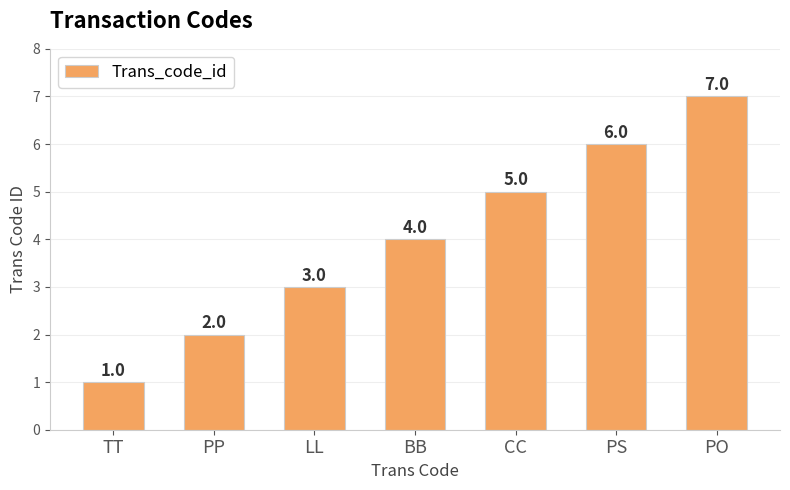

What is the ratio of the value at CC to the value at PO?

0.7